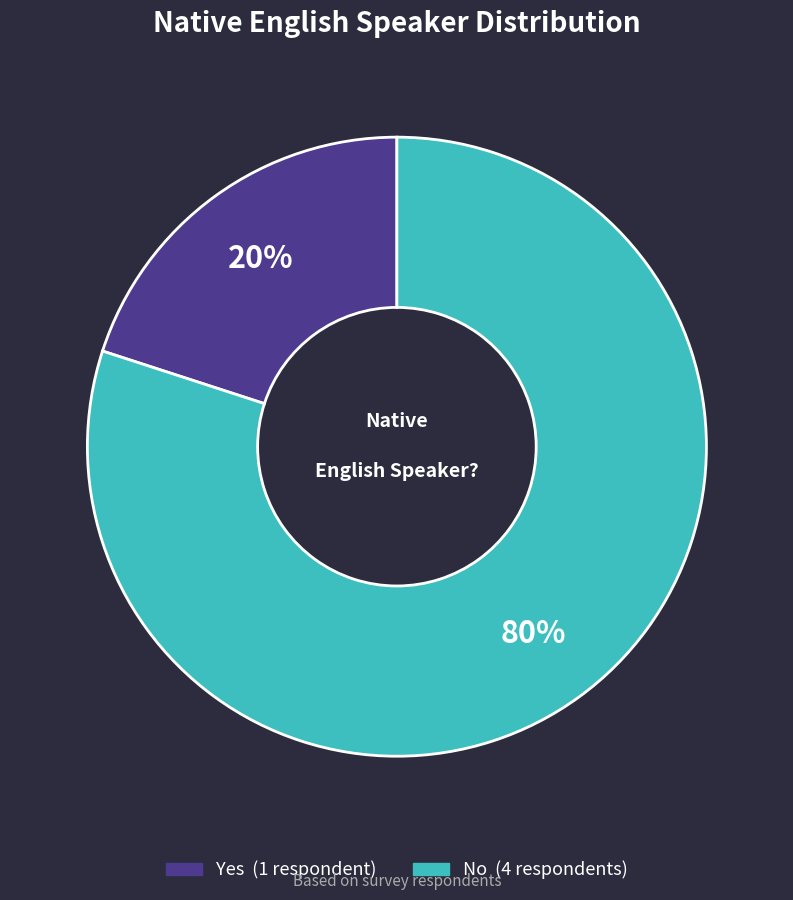

Which category has the biggest portion of the pie?

No